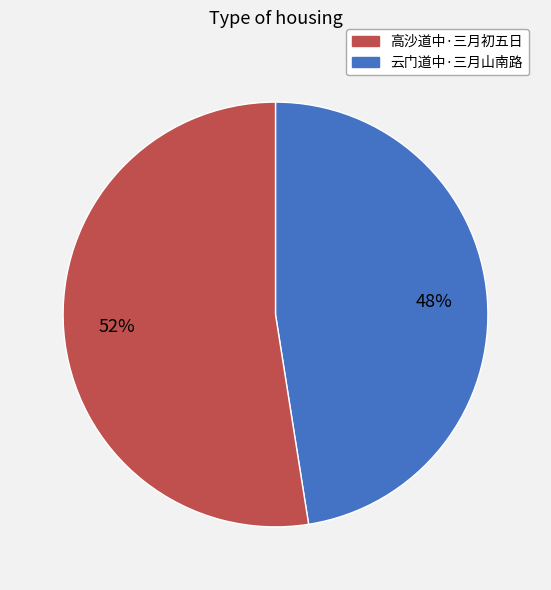

Does any single category account for the majority?

Yes